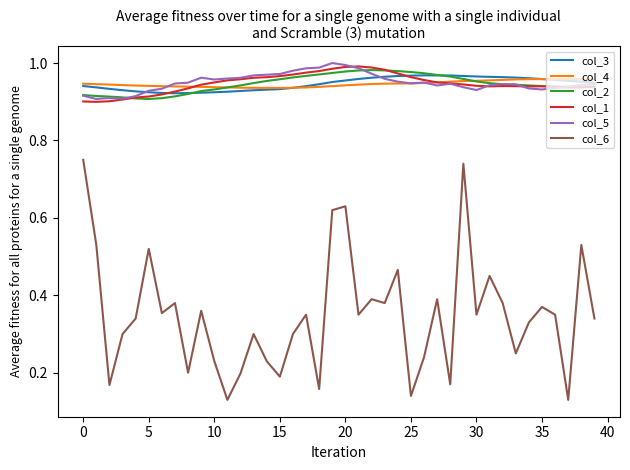

True or false: col_3 and col_6 intersect in this chart.

False